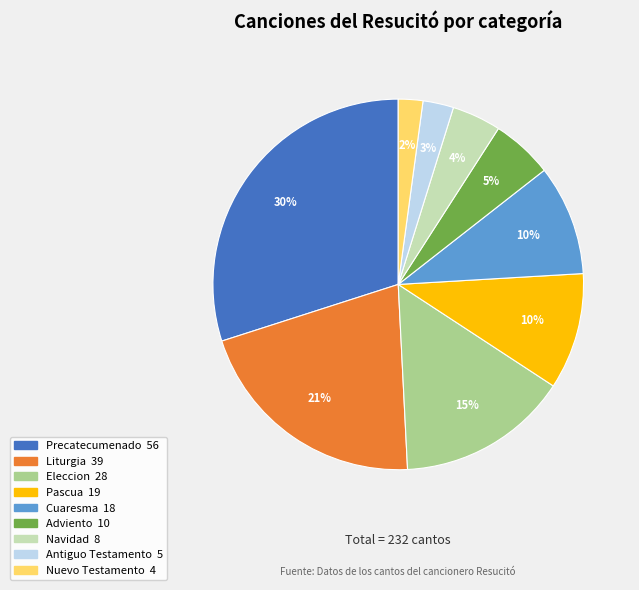

Do Precatecumenado and Eleccion together represent more than half of the pie?

No